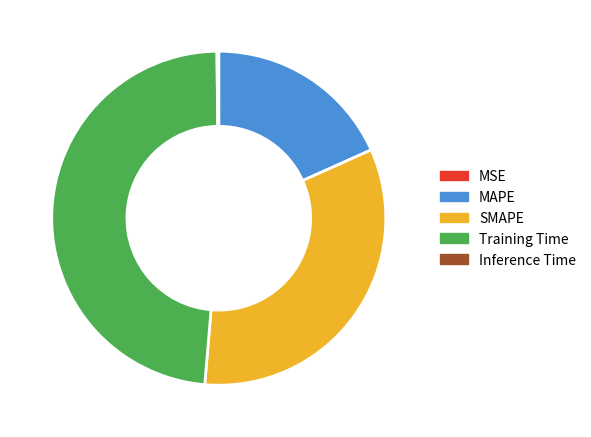

True or false: MAPE accounts for 26% of the total.

False